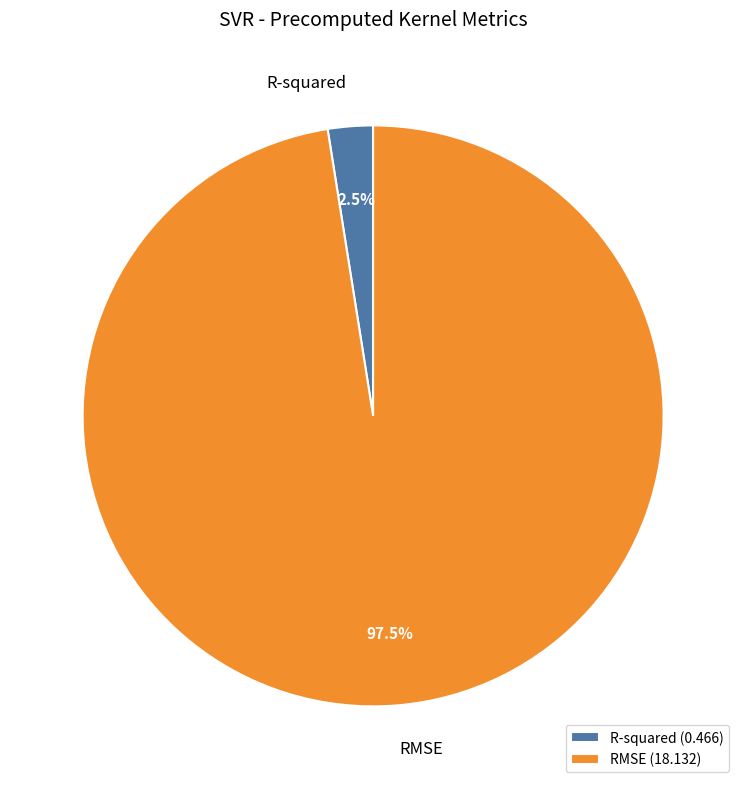

How many segments does this pie chart have?

2